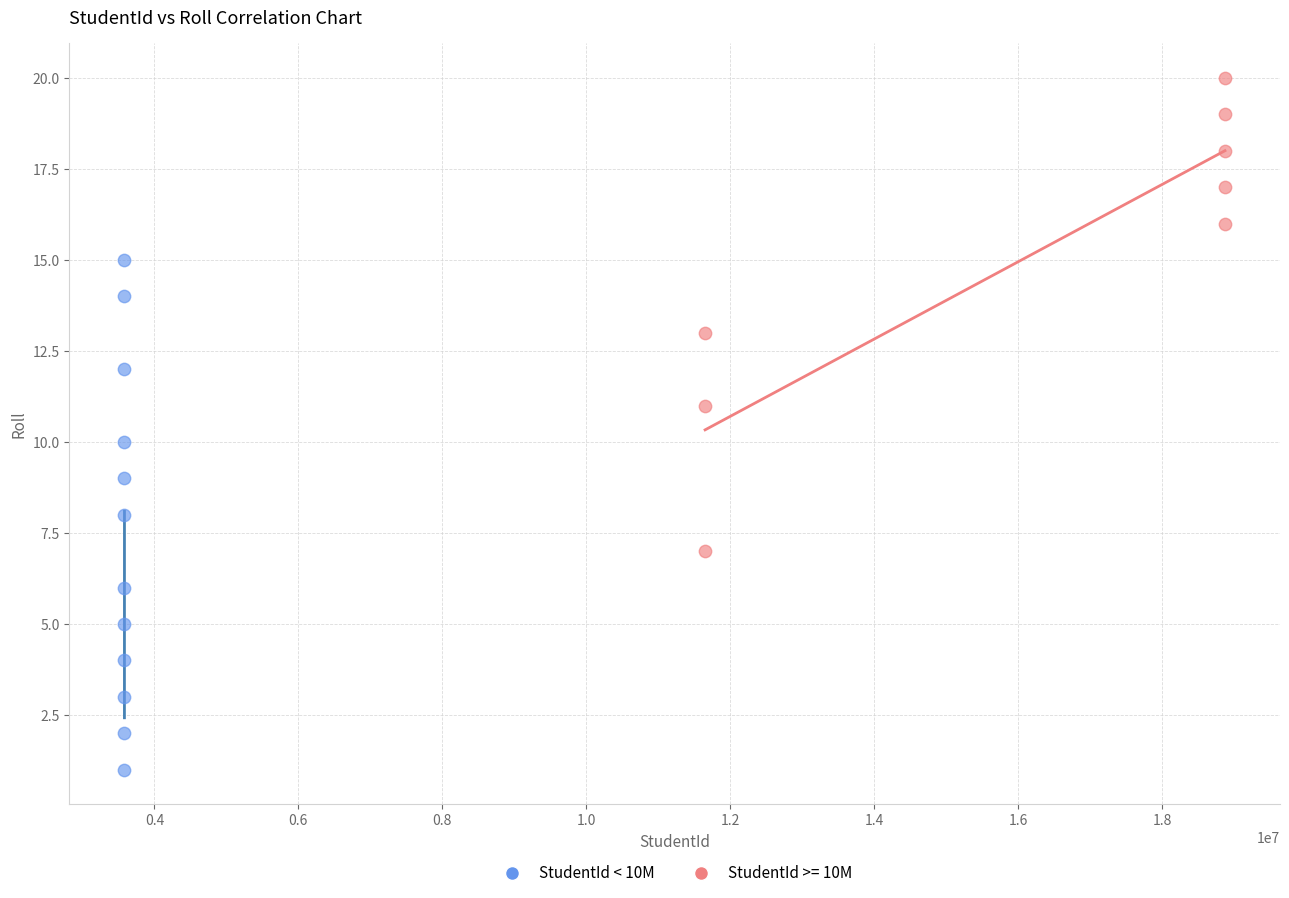

Which series contains the highest Y value?

StudentId >= 10M